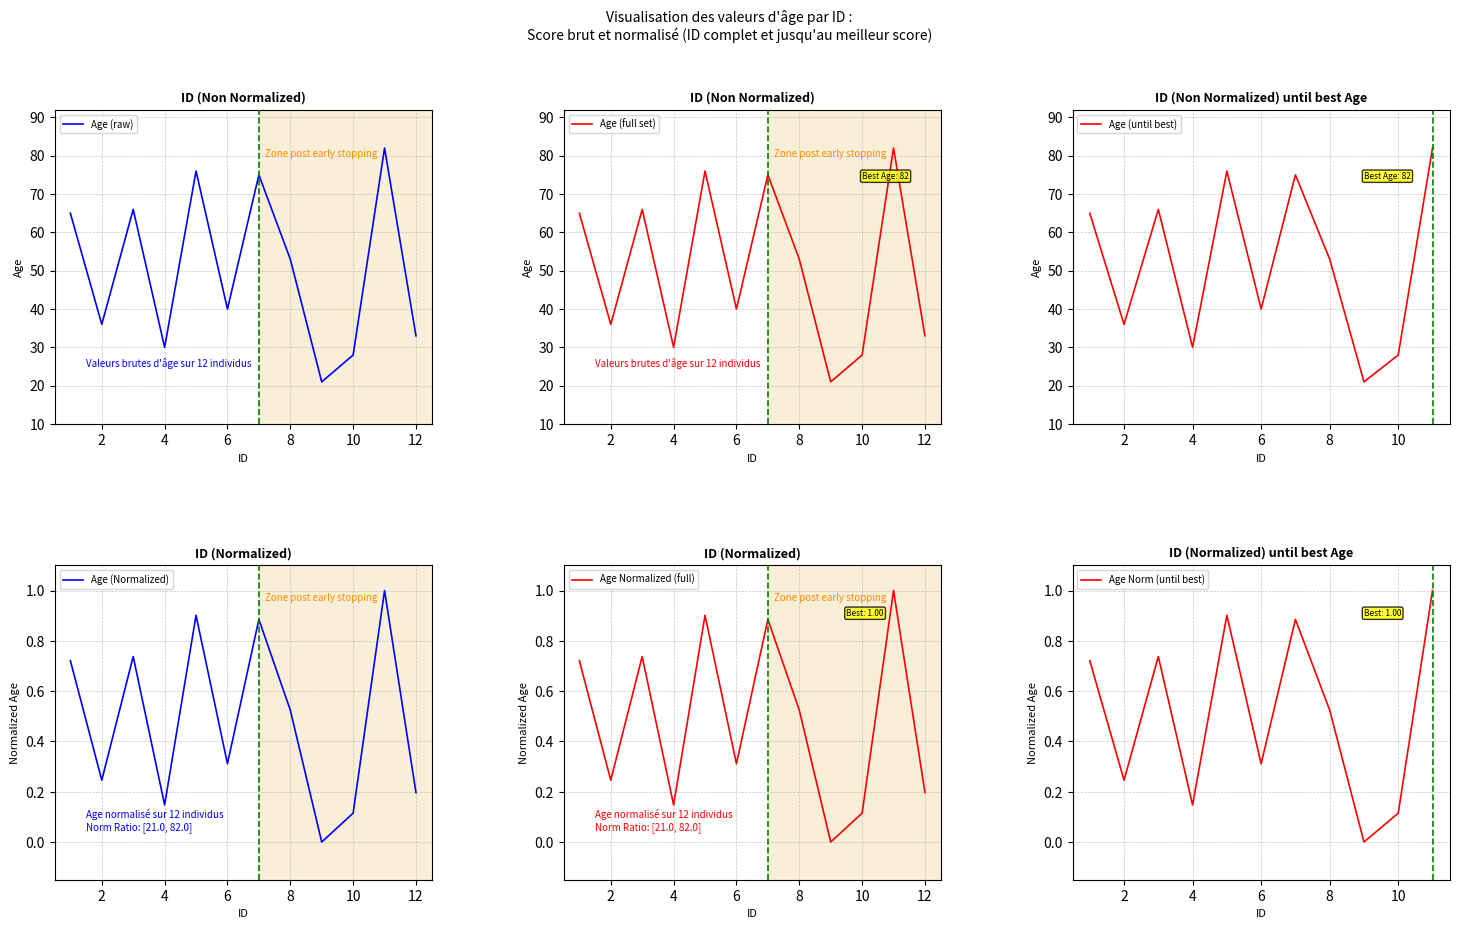

Is it true that the value at 3 is 42?

False